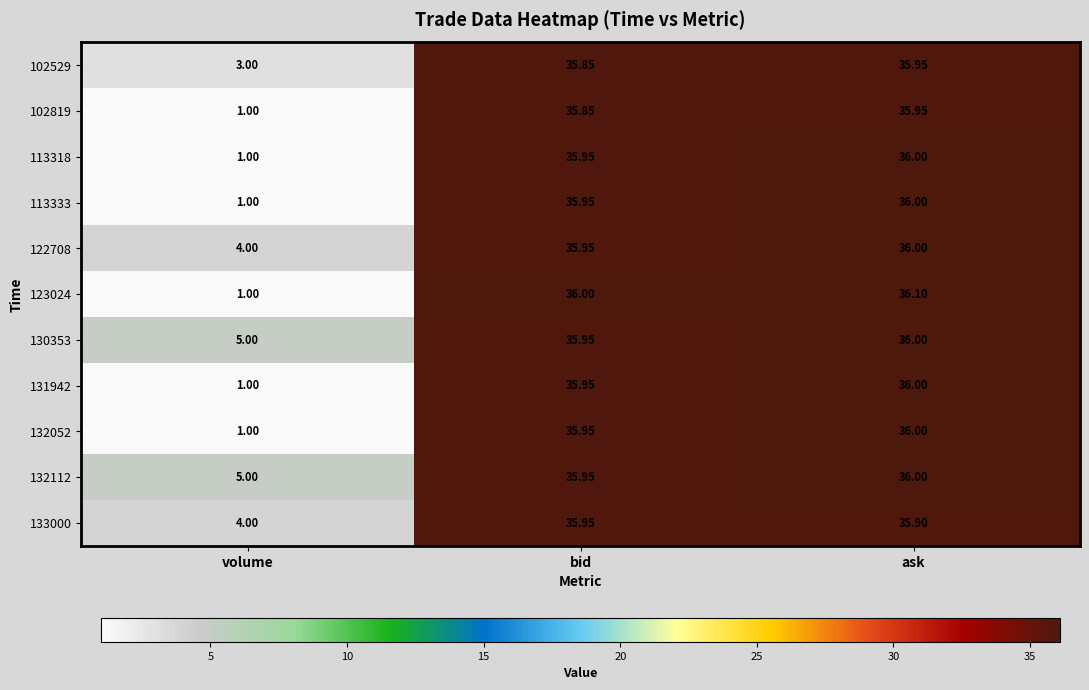

Is the value of 133000 at volume greater than the value of 113318 at volume?

Yes